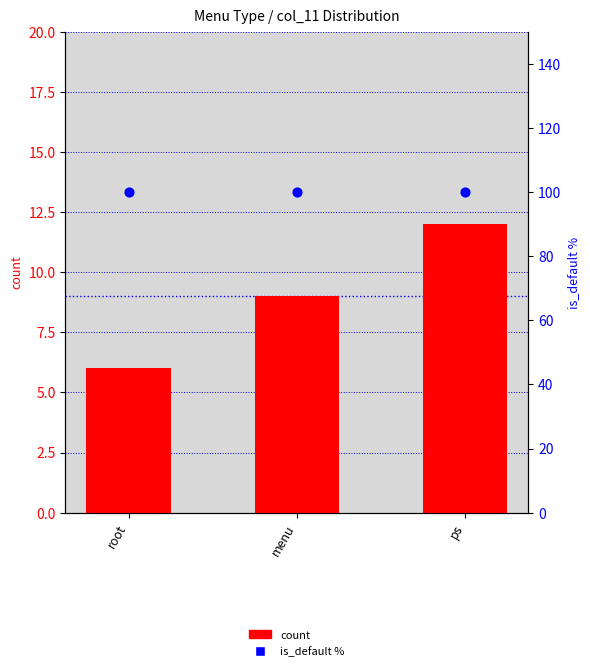

What are all the series names shown in the legend?

count, is_default %